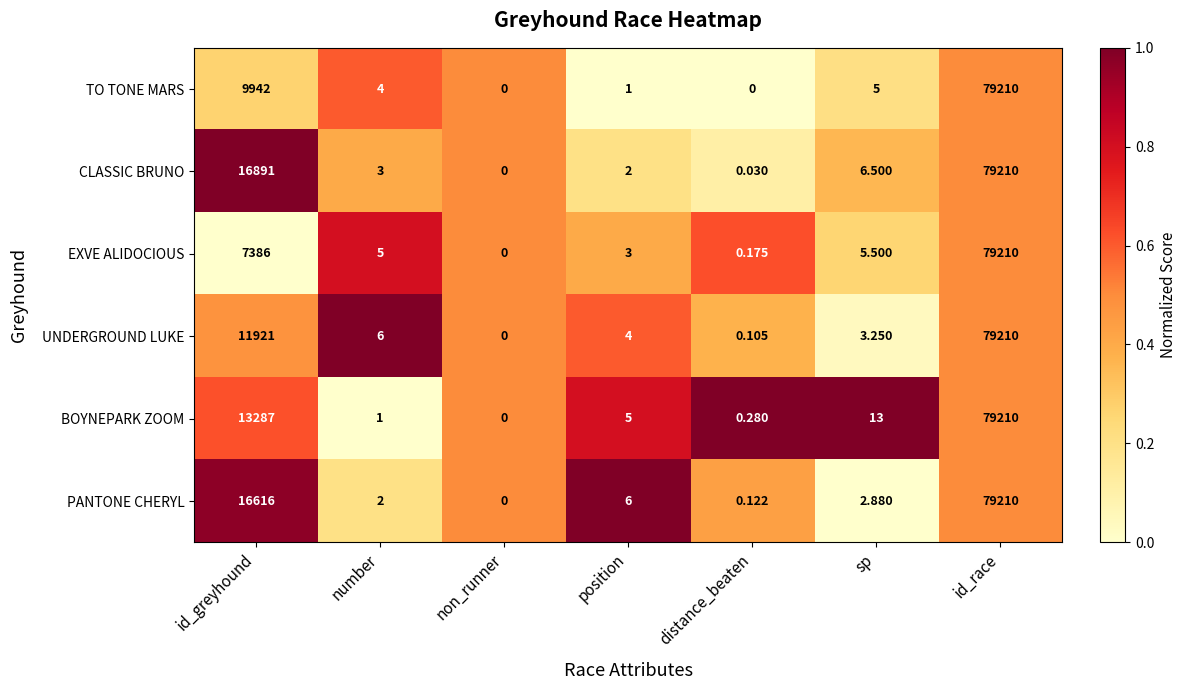

Is the value of CLASSIC BRUNO at distance_beaten greater than the value of UNDERGROUND LUKE at distance_beaten?

No